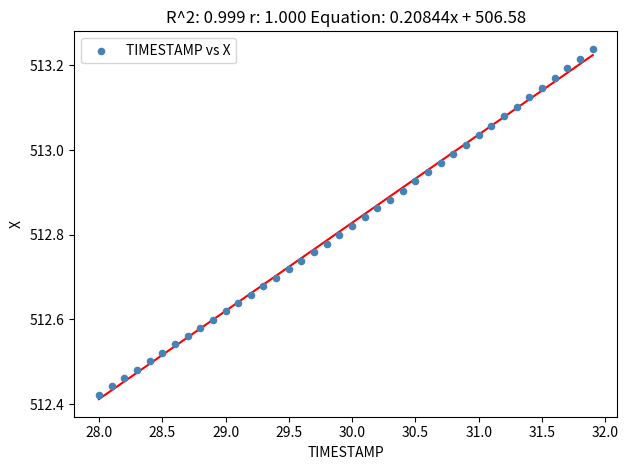

What is the range of Y values (max minus min)?

0.8